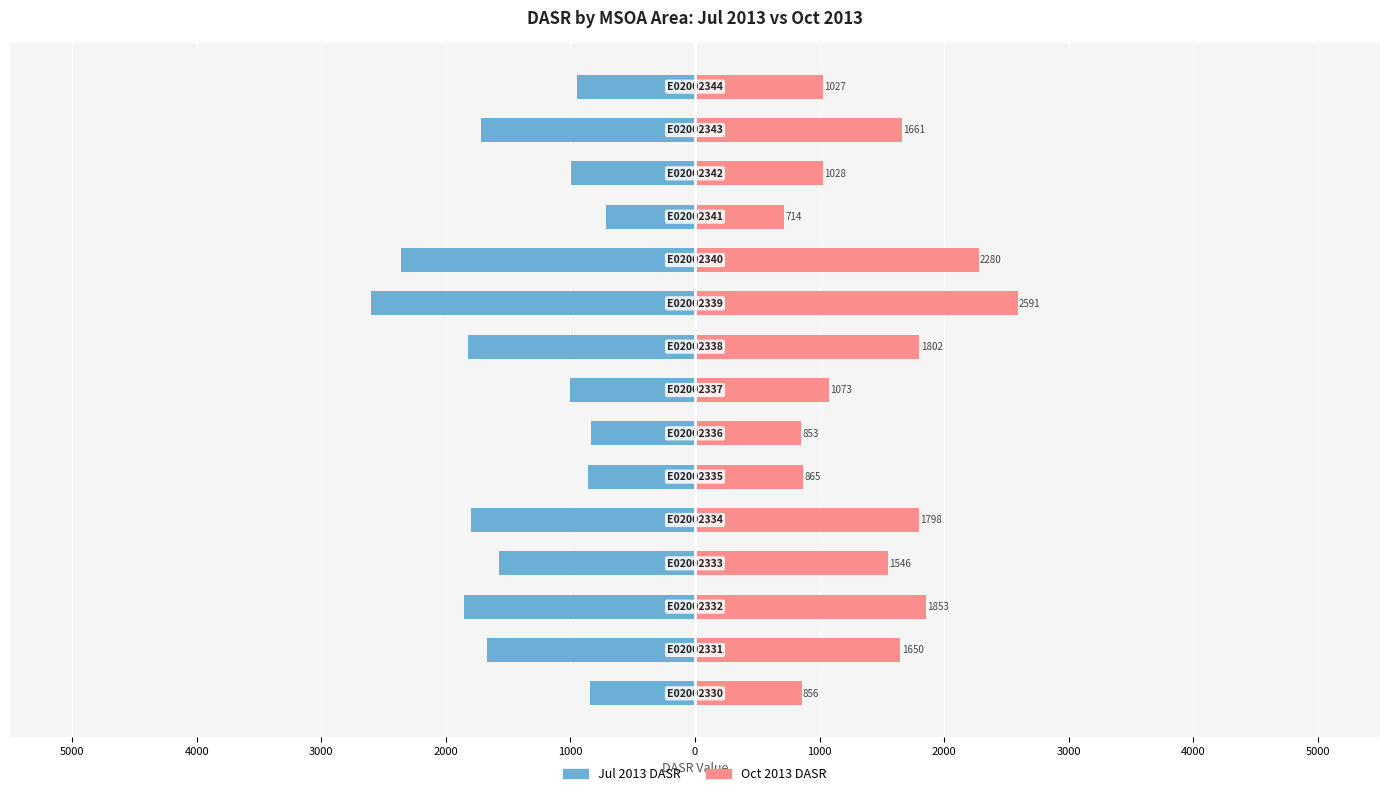

Is it true that Oct 2013 DASR equals 855.9 at 1000?

True